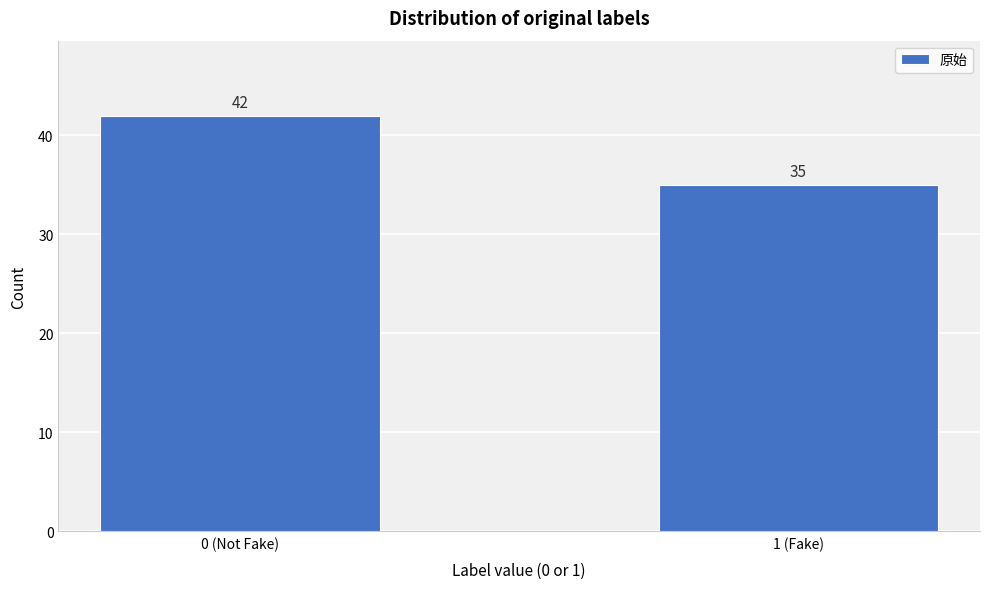

Reading left to right, extract all data points from this chart.

42	35